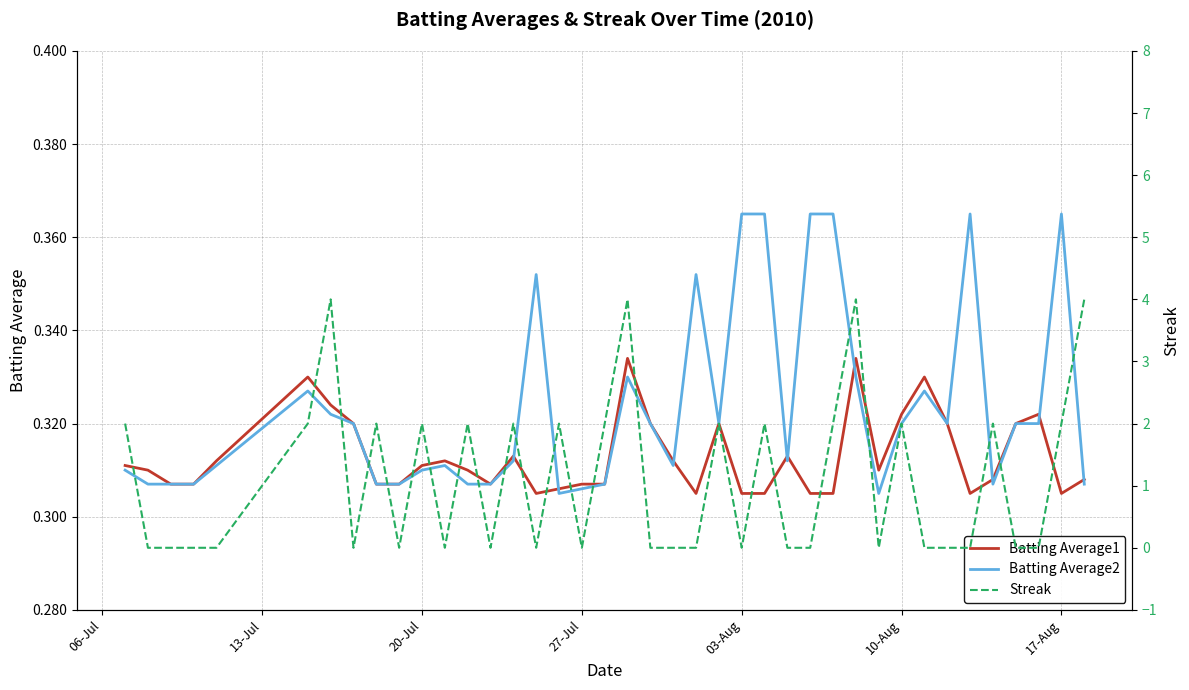

Is it true that Batting Average1 equals 0.1 at 17-Aug?

False